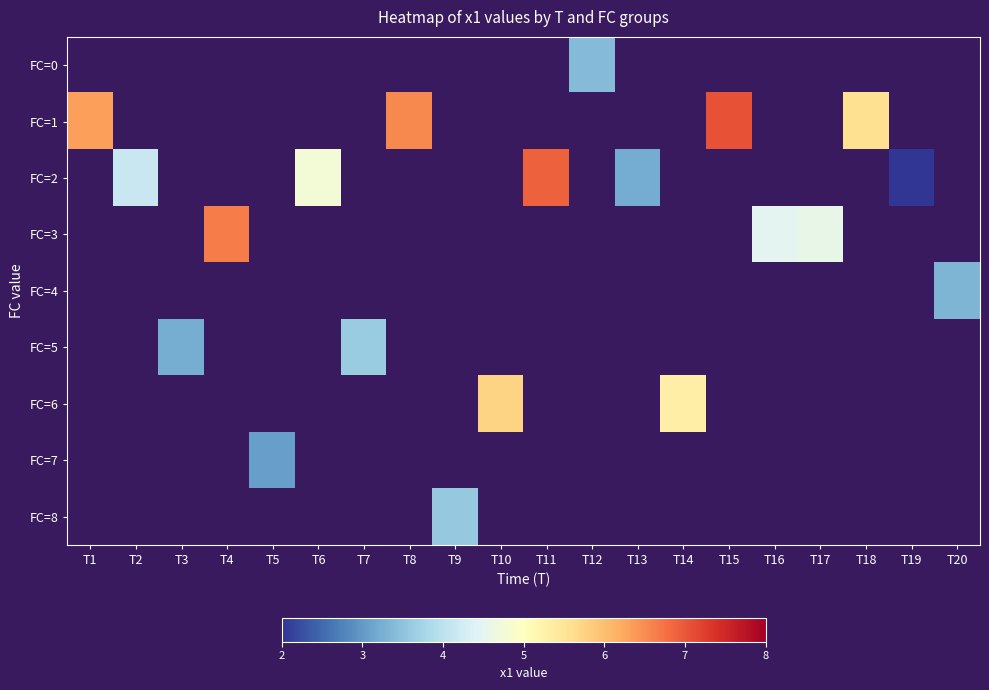

How many values in the FC=2 series are below 6?

4